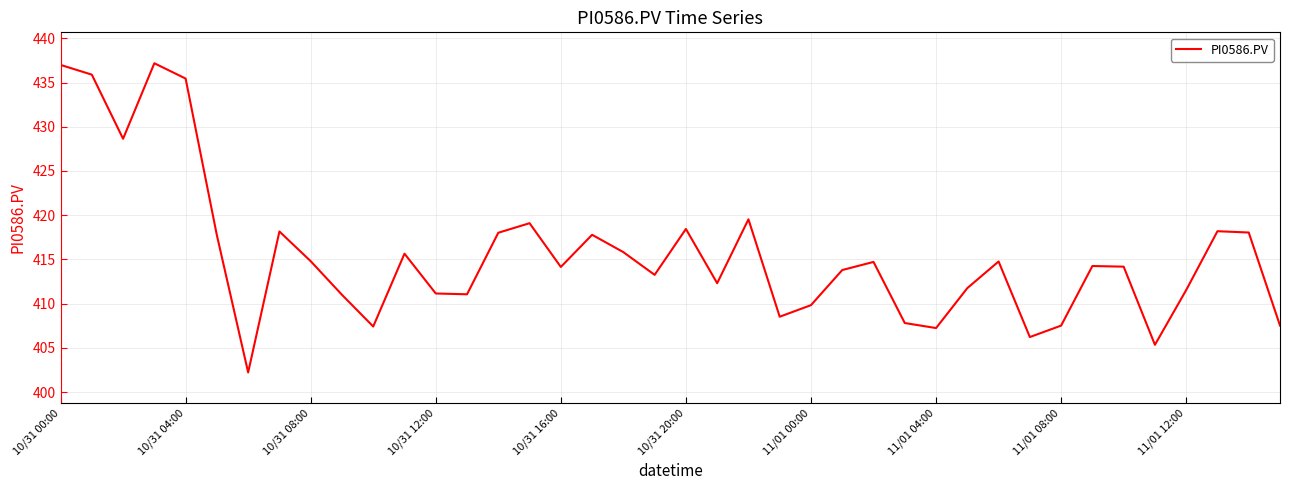

What is the smallest value displayed?

402.2